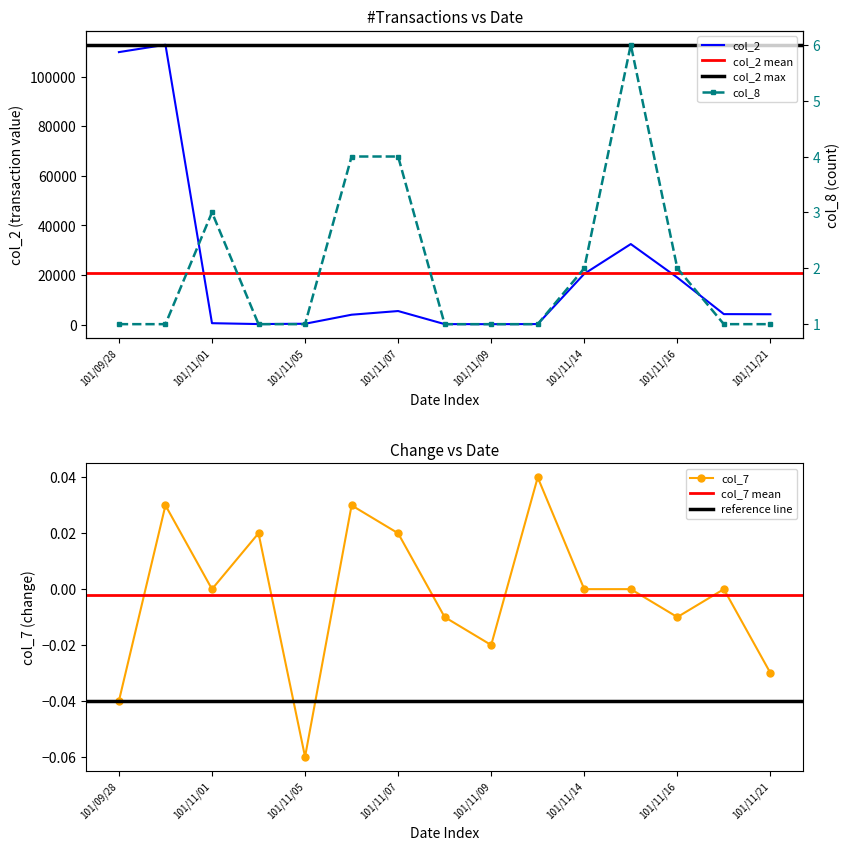

Which label corresponds to the smallest value in the chart?

101/11/05